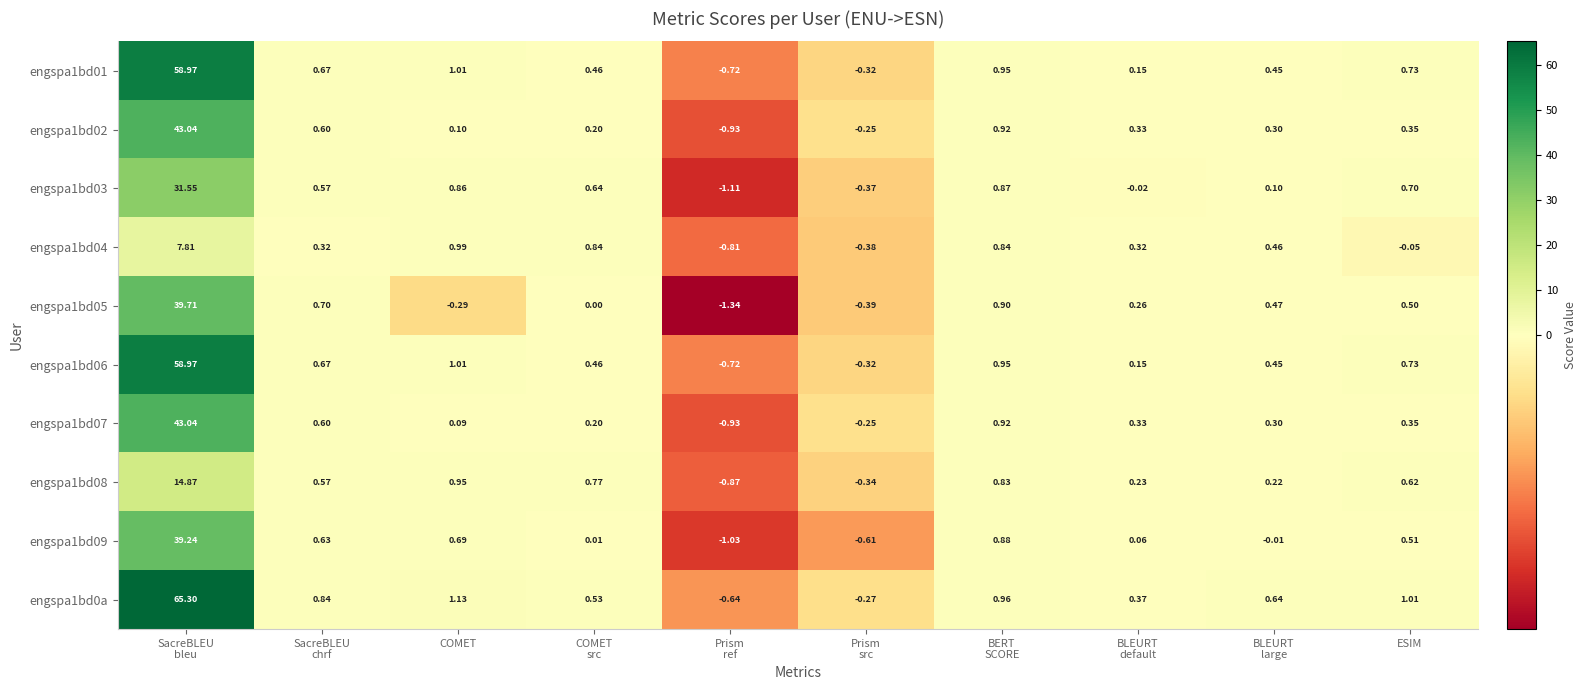

What is the greatest value displayed?

65.3